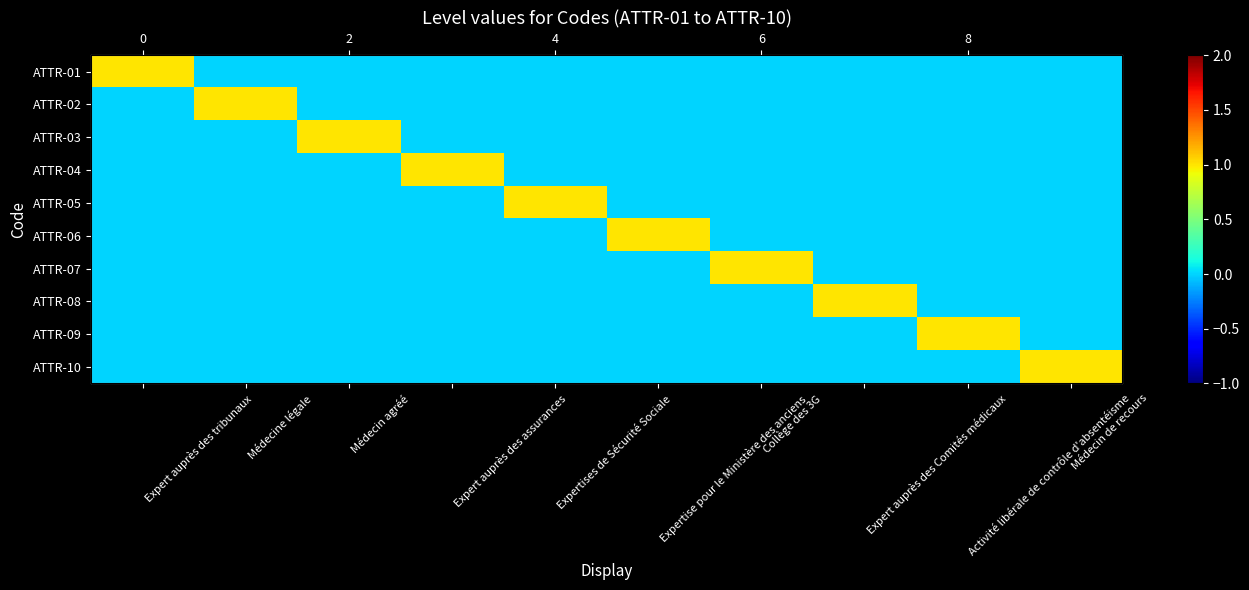

Rank the series by their maximum value, from lowest to highest.

ATTR-01, ATTR-02, ATTR-03, ATTR-04, ATTR-05, ATTR-06, ATTR-07, ATTR-08, ATTR-09, ATTR-10